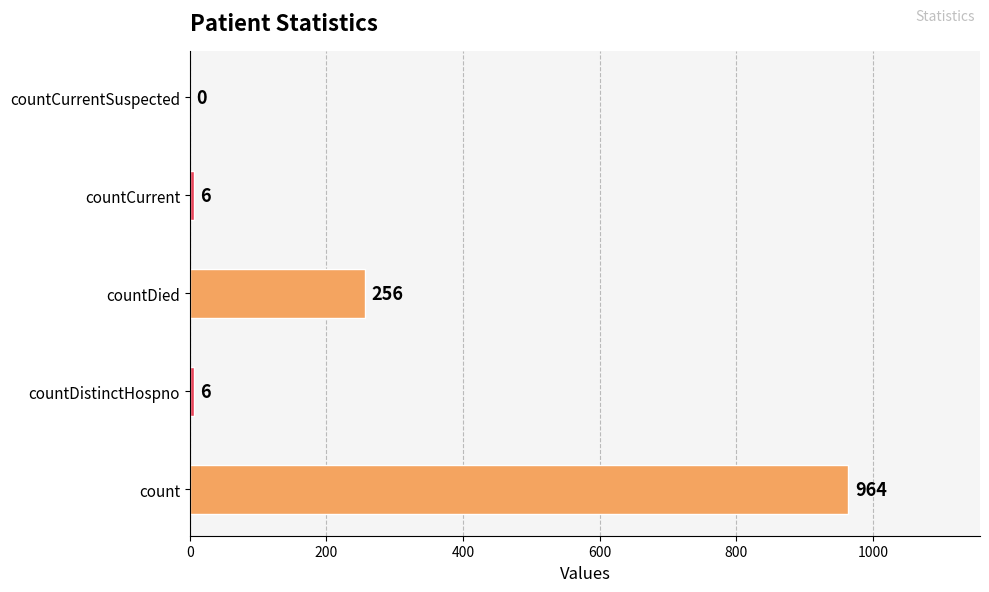

Reading bottom to top, list all the values displayed in this chart.

count=964	countDistinctHospno=6	countDied=256	countCurrent=6	countCurrentSuspected=0